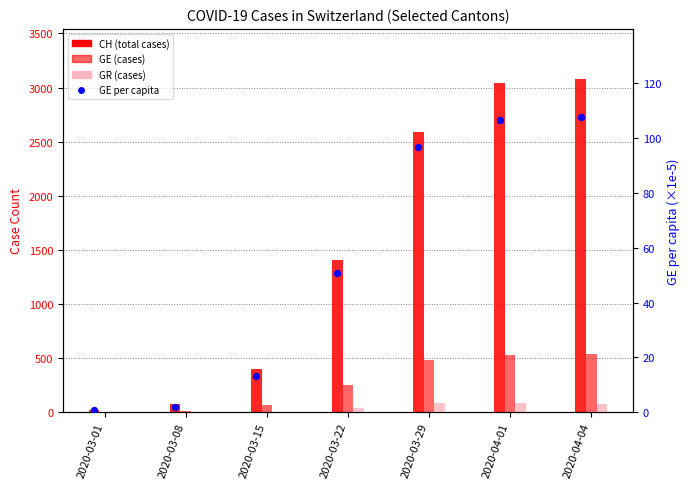

Which series reaches the minimum Y coordinate?

GR